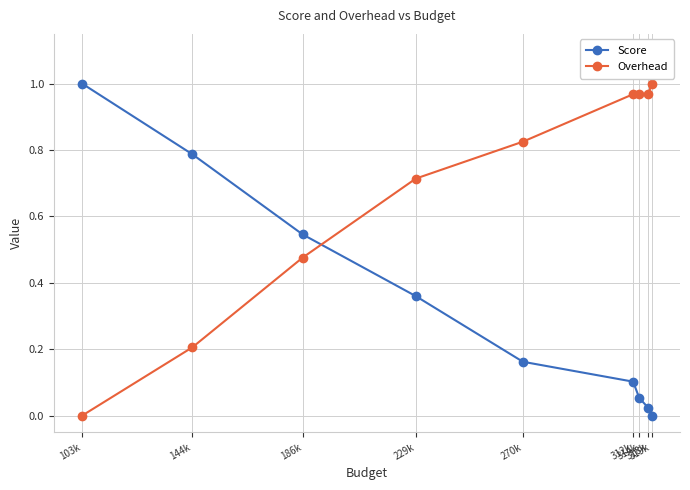

The Score series shows 0.0 at 318k. True or false?

True